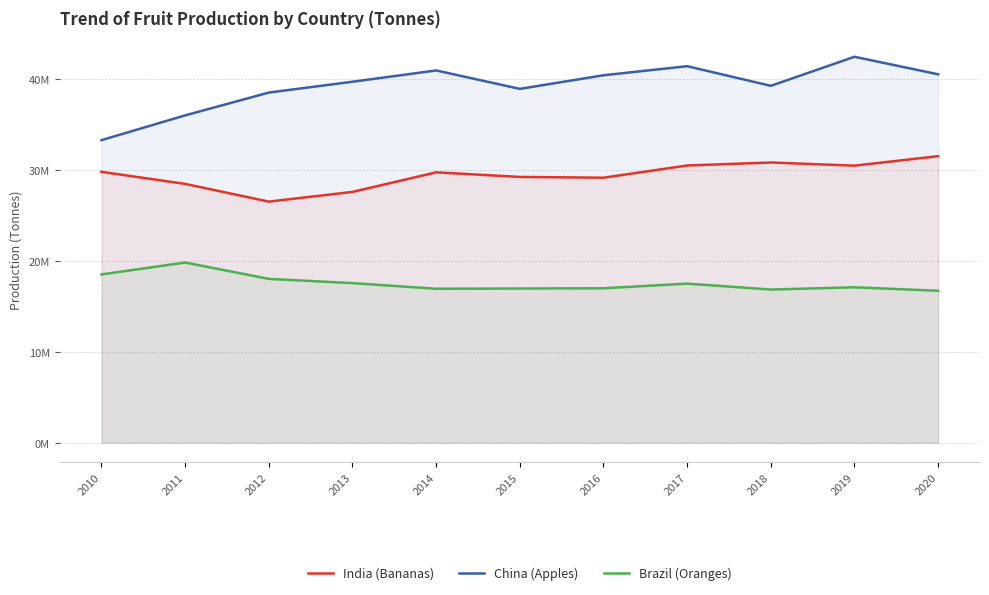

Which label corresponds to the largest value in the chart?

2019